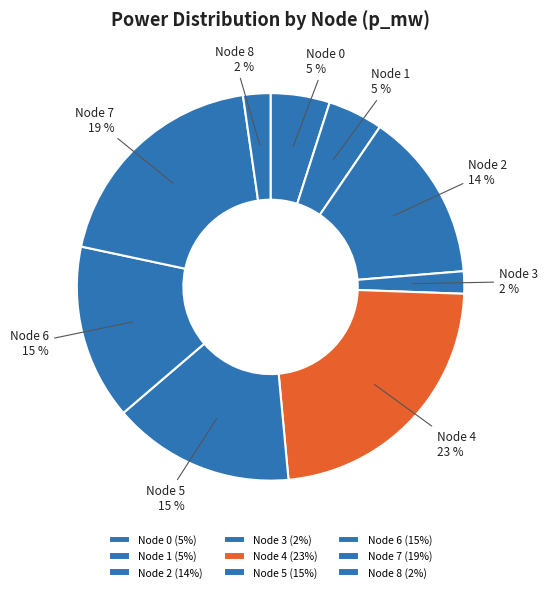

What is the largest slice in the pie chart?

Node 4 (23%)